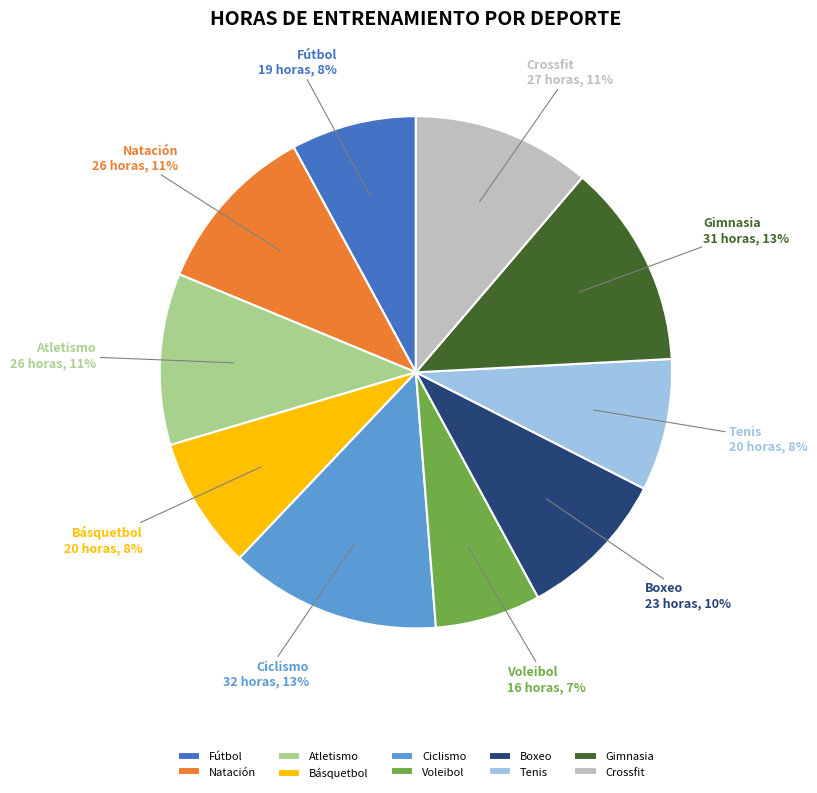

What percentage is the Ciclismo slice, to the nearest percent?

13%